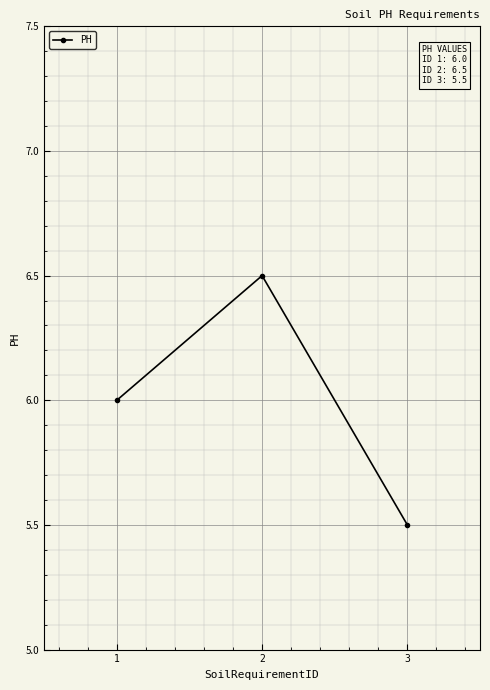

Reading left to right, extract all data points from this chart.

1=6.0	2=6.5	3=5.5